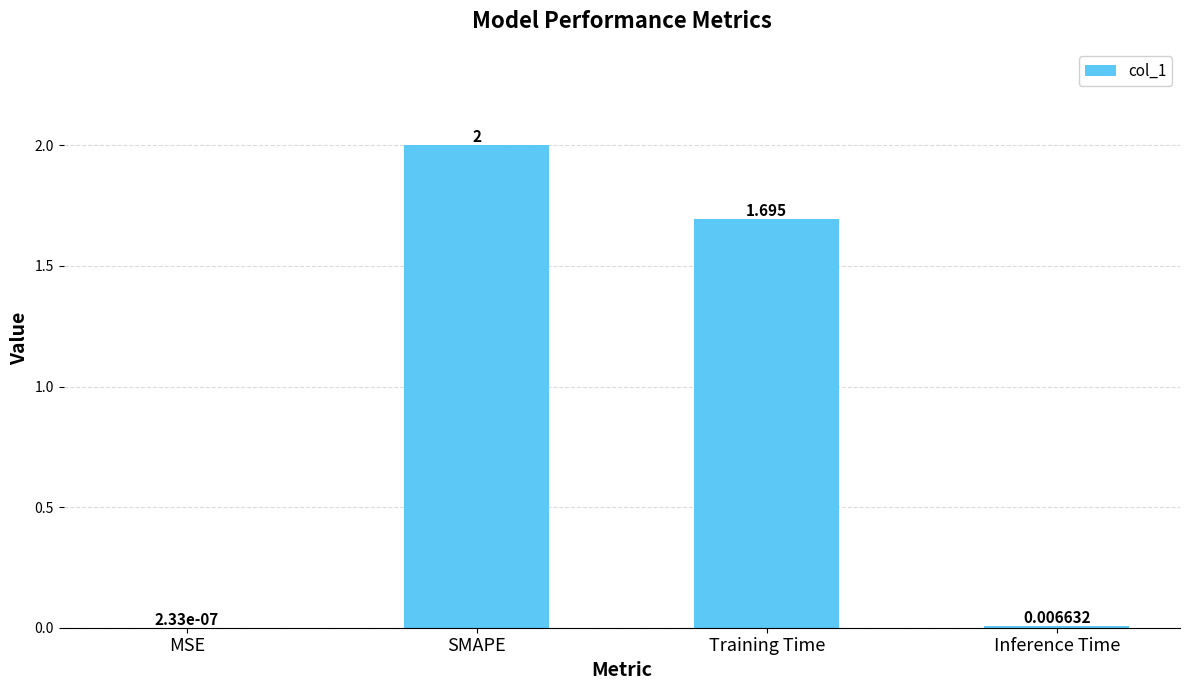

At which category does the chart reach its peak across all series?

SMAPE